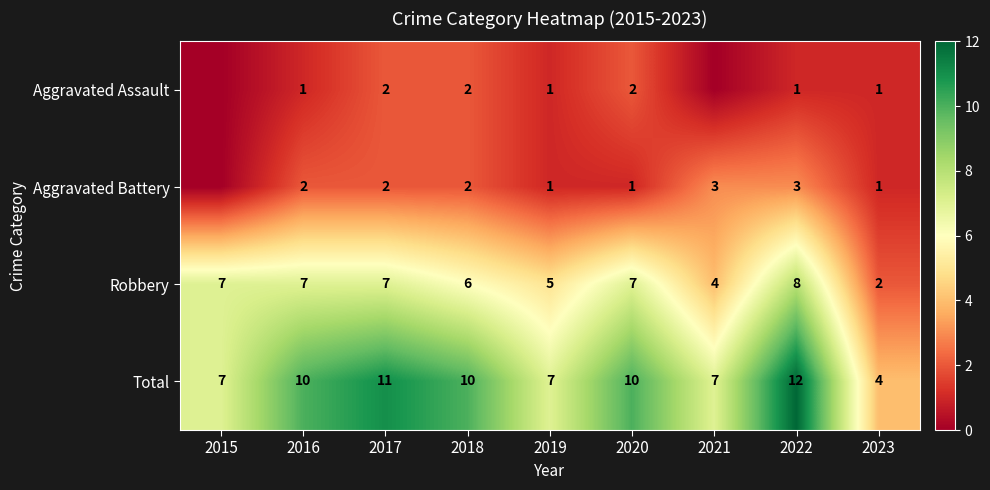

How many Total values are between 7 and 10?

6